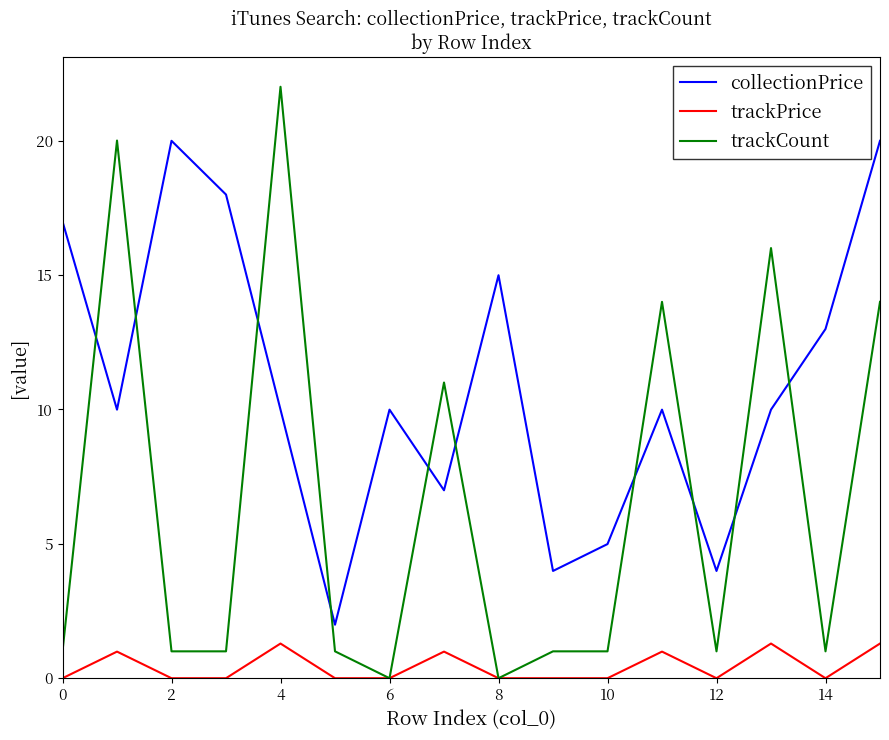

Reading left to right, what are all the values shown in this chart?

collectionPrice: 17.0	10.0	20.0	18.0	10.0	2.0	10.0	7.0	15.0	4.0	5.0	10.0	4.0	10.0	13.0	20.0
trackPrice: 0.0	1.0	0.0	0.0	1.3	0.0	0.0	1.0	0.0	0.0	0.0	1.0	0.0	1.3	0.0	1.3
trackCount: 1.0	20.0	1.0	1.0	22.0	1.0	0.0	11.0	0.0	1.0	1.0	14.0	1.0	16.0	1.0	14.0